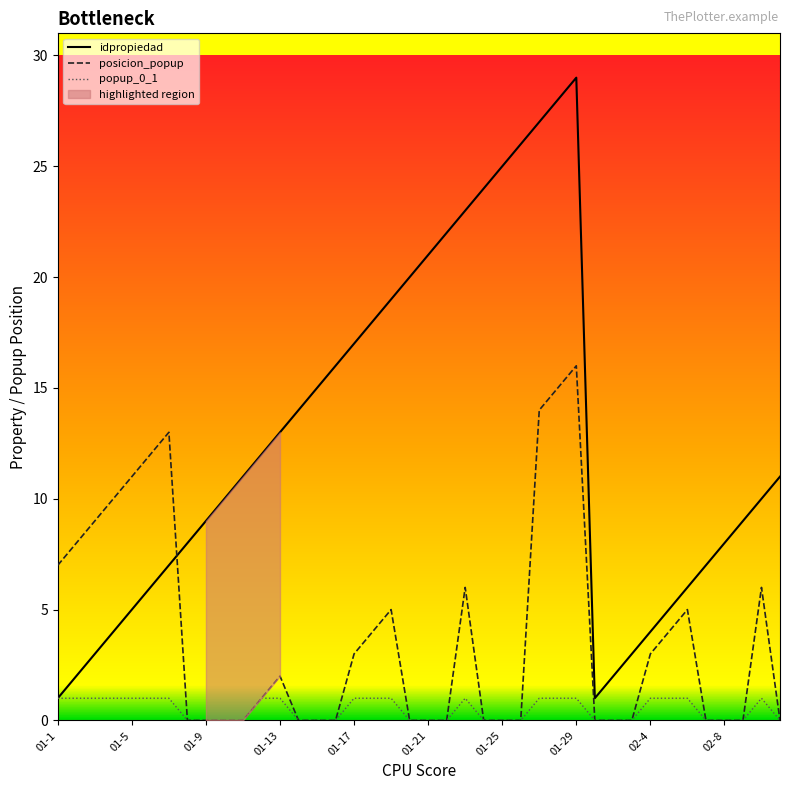

Which series has the largest total across all categories?

idpropiedad